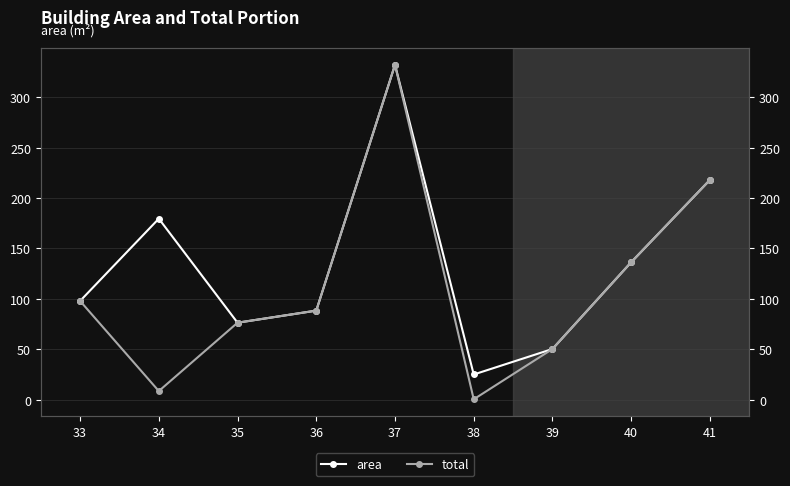

Which has a higher value, 40 or 38?

40